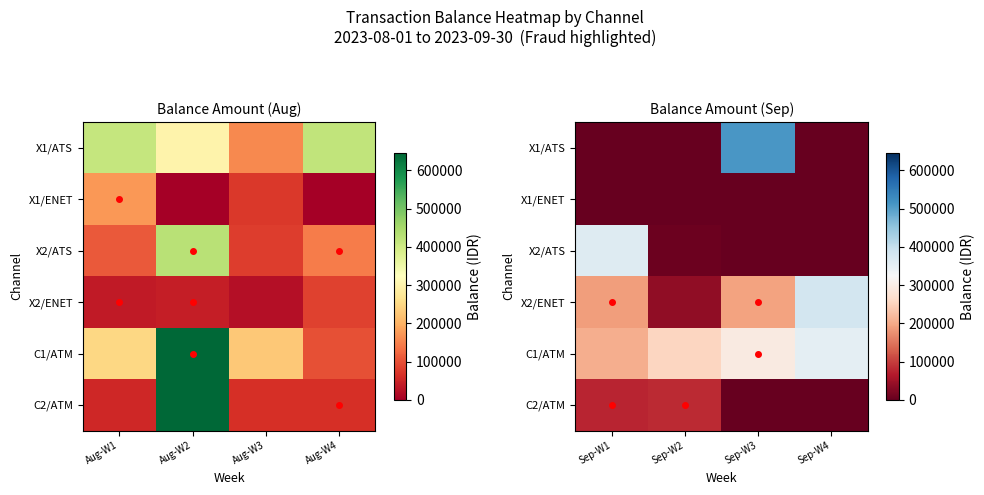

True or false: X2/ATS has a value of 2901 at Sep-W2.

False